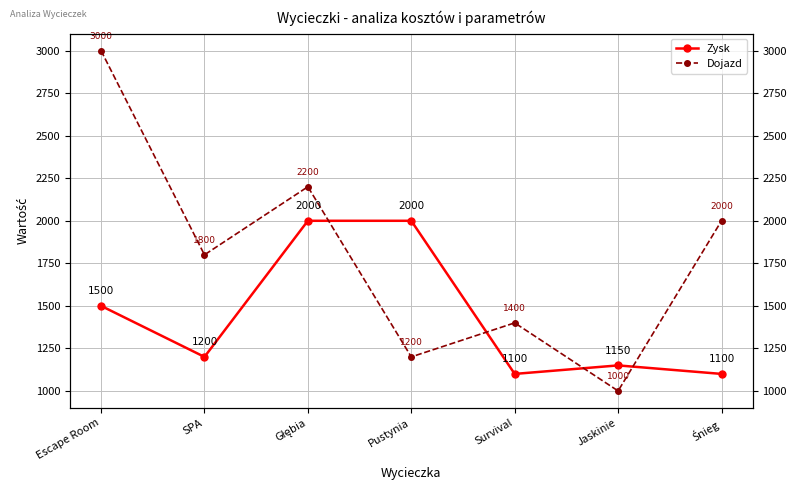

What is the value of the Dojazd point at the 4th from the left?

1200